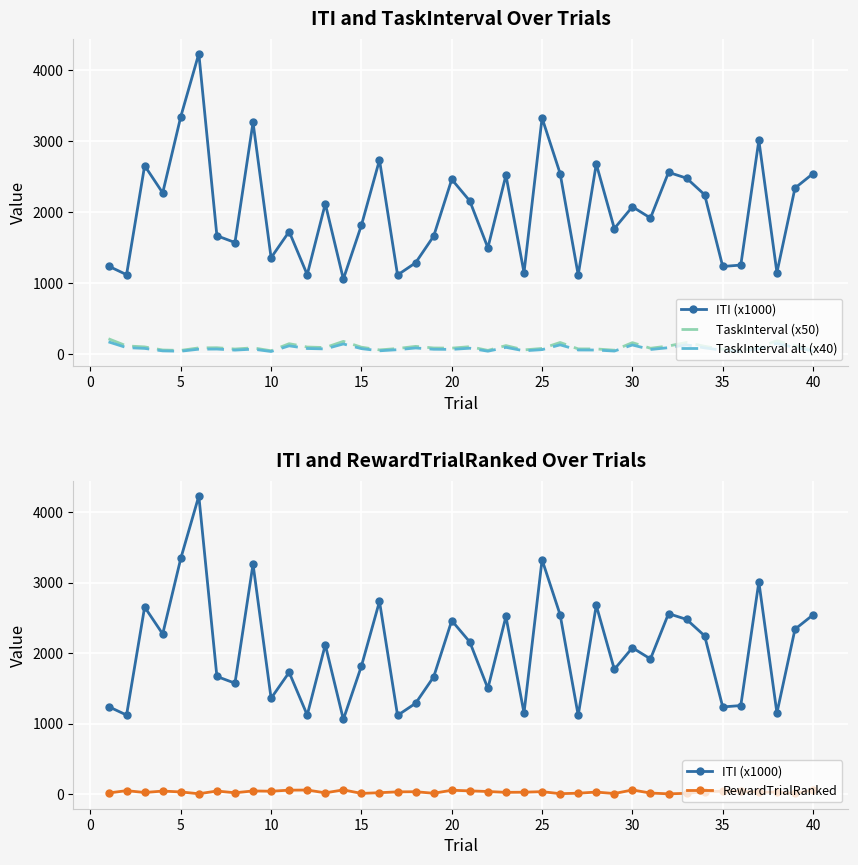

Is this an area chart (filled region under the line)?

No